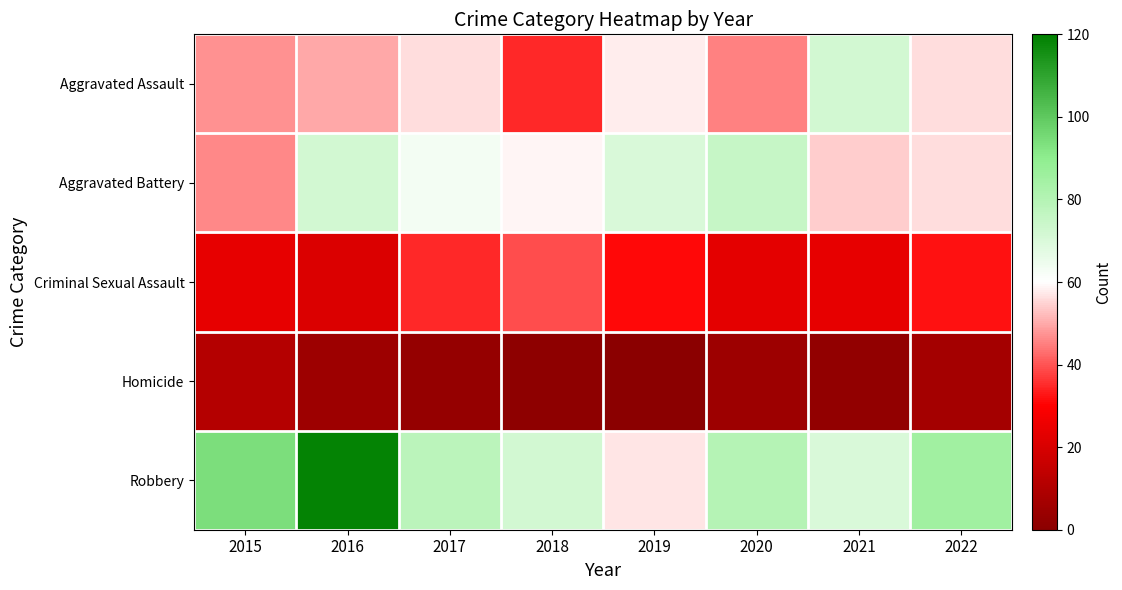

Reading left to right, transcribe all the data shown in this chart.

Aggravated Assault: 2015=47	2016=50	2017=56	2018=35	2019=58	2020=45	2021=72	2022=56
Aggravated Battery: 2015=46	2016=72	2017=63	2018=59	2019=70	2020=75	2021=54	2022=56
Criminal Sexual Assault: 2015=24	2016=21	2017=35	2018=39	2019=31	2020=23	2021=24	2022=32
Homicide: 2015=11	2016=5	2017=3	2018=1	2019=0	2020=5	2021=2	2022=7
Robbery: 2015=94	2016=119	2017=78	2018=72	2019=57	2020=80	2021=70	2022=85